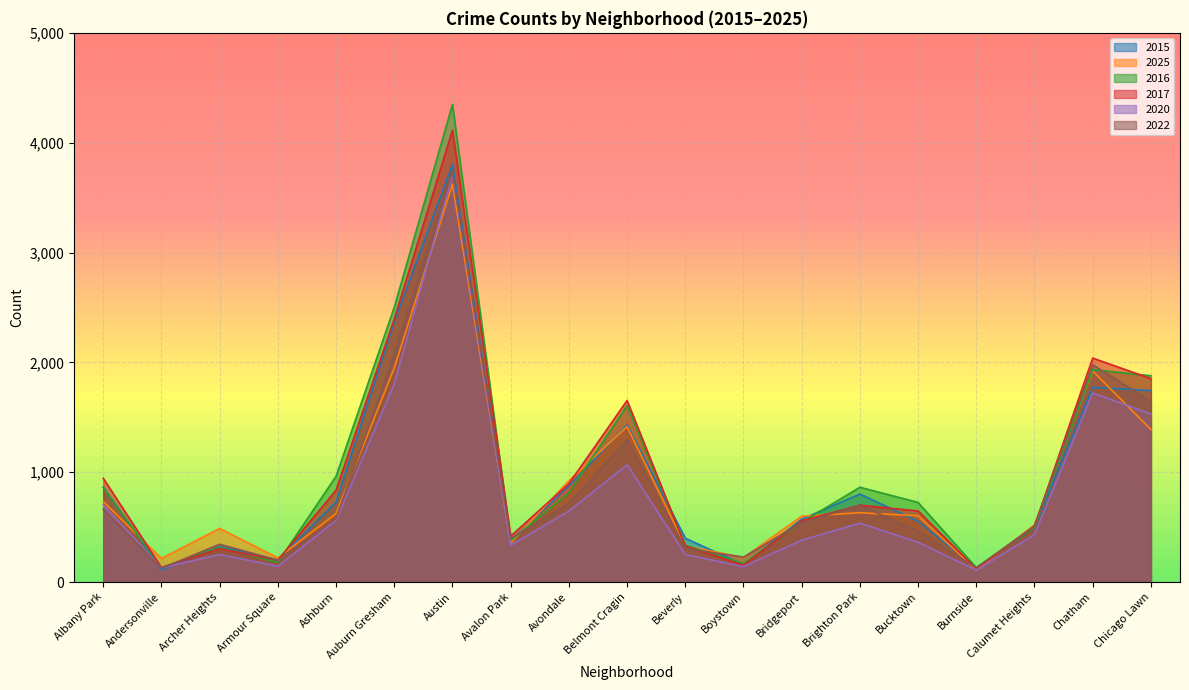

How many data points in 2020 are less than 431?

9